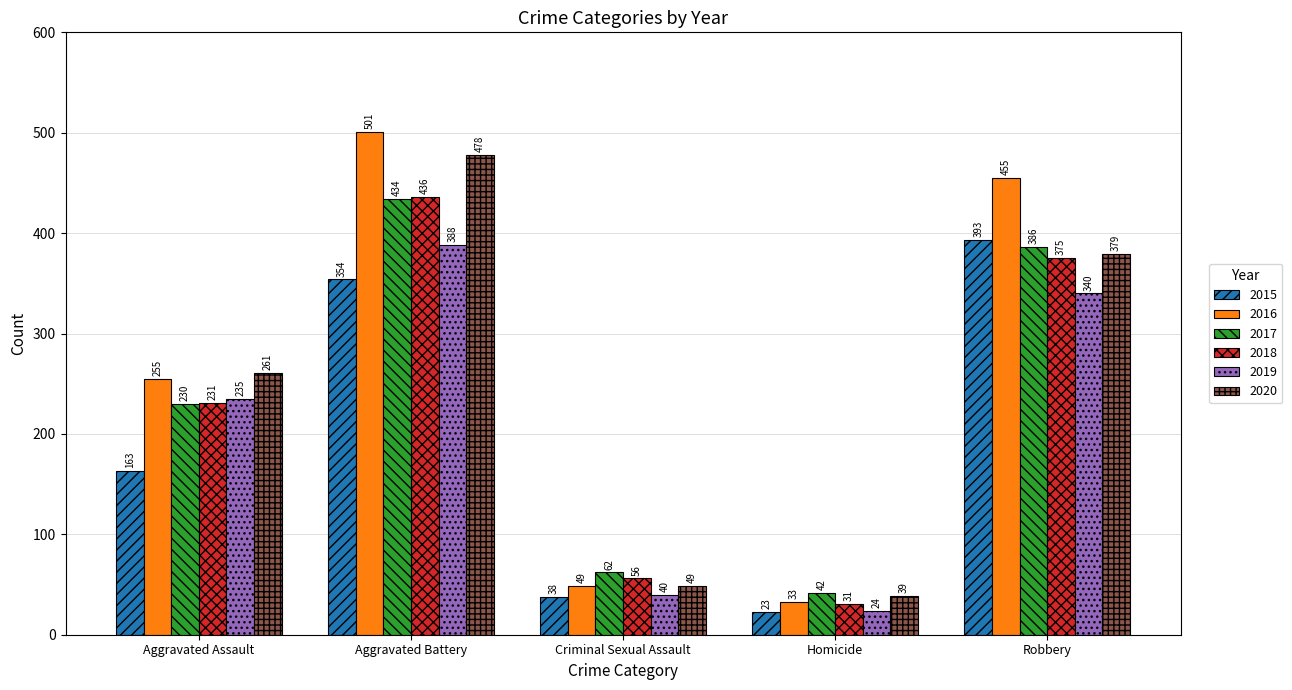

What is the smallest value displayed?

23